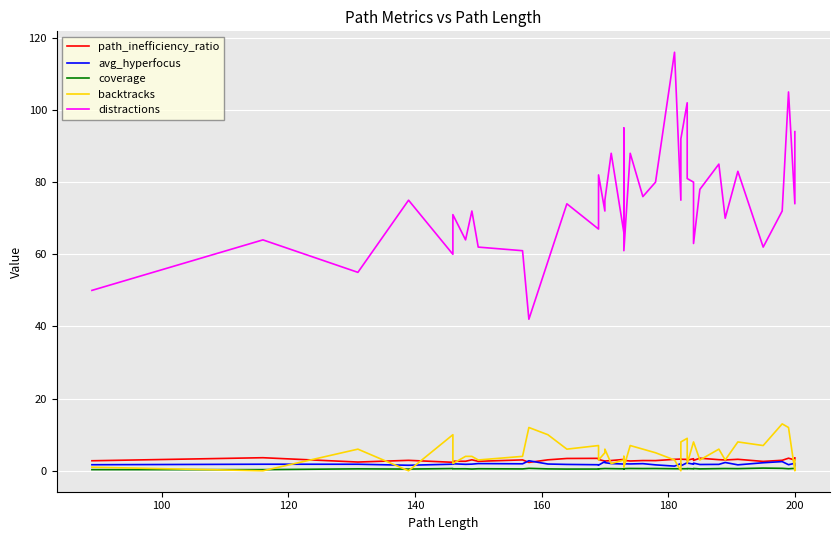

What is the maximum value for avg_hyperfocus?

2.8